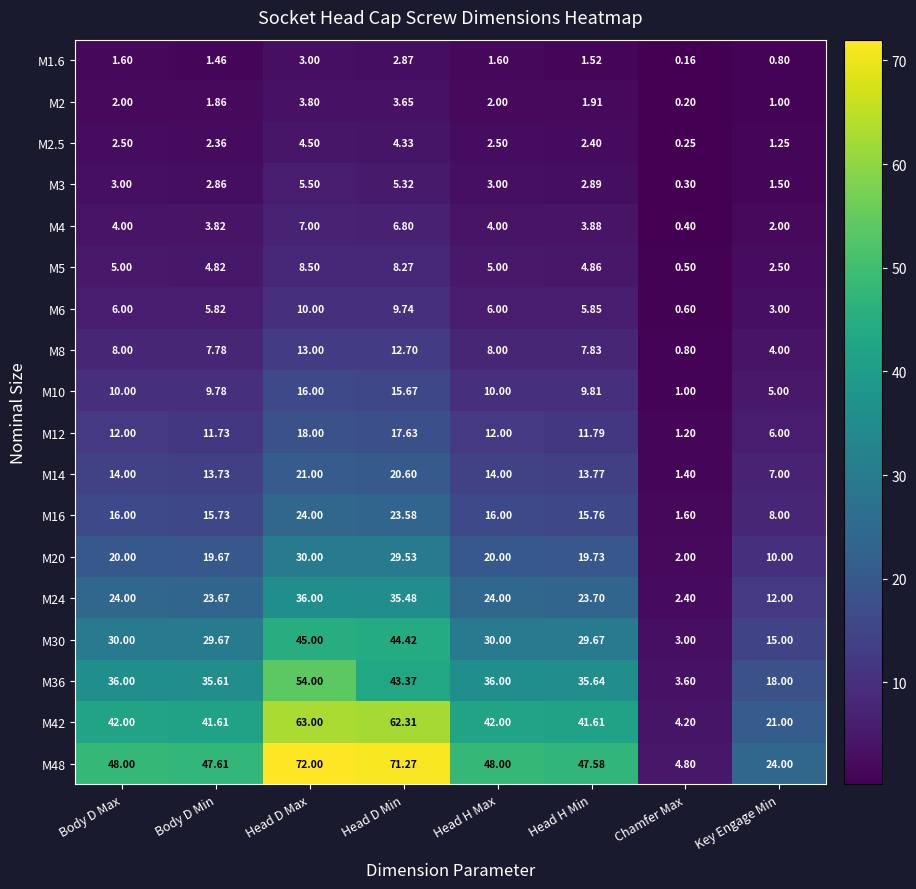

Where is M20 nearest to the value 16?

Body D Min